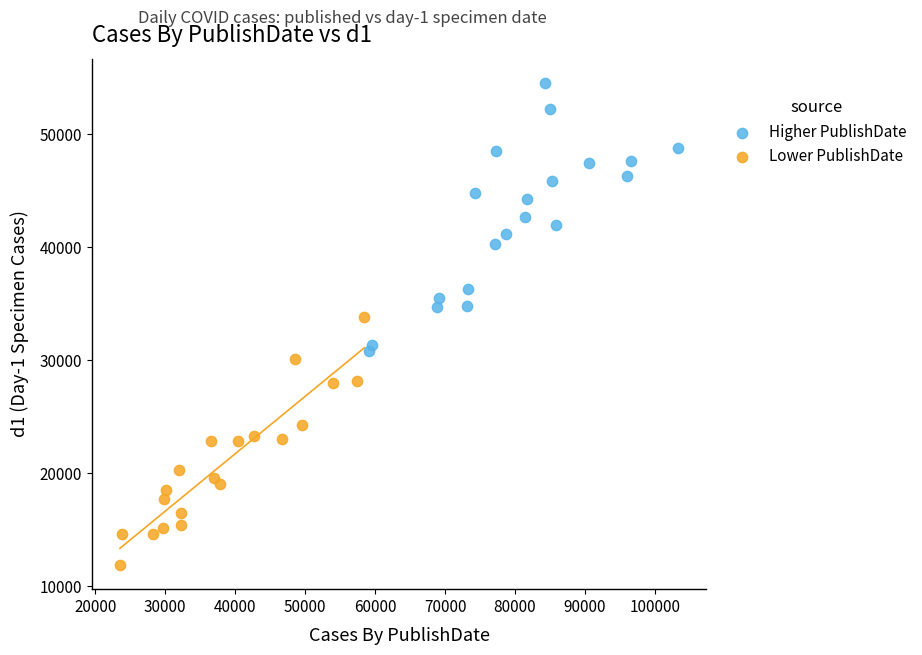

What are all the series names shown in the legend?

Higher PublishDate, Lower PublishDate